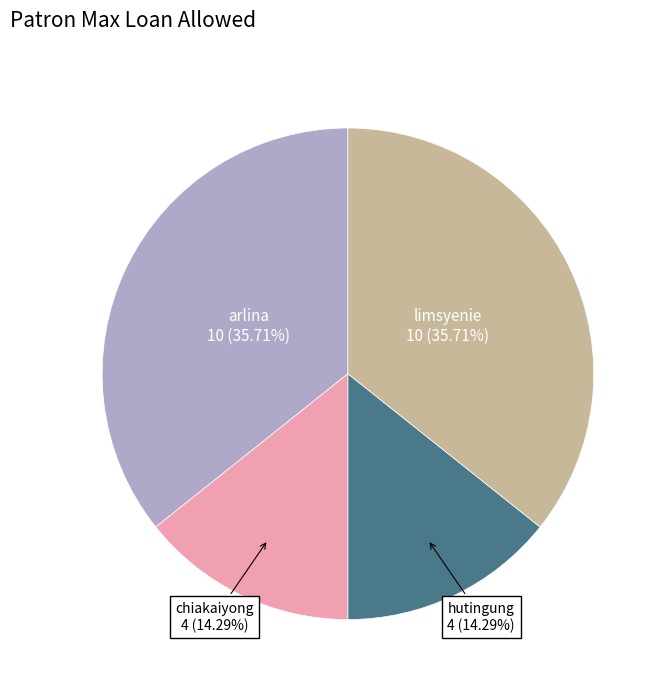

Does any single category account for the majority?

No